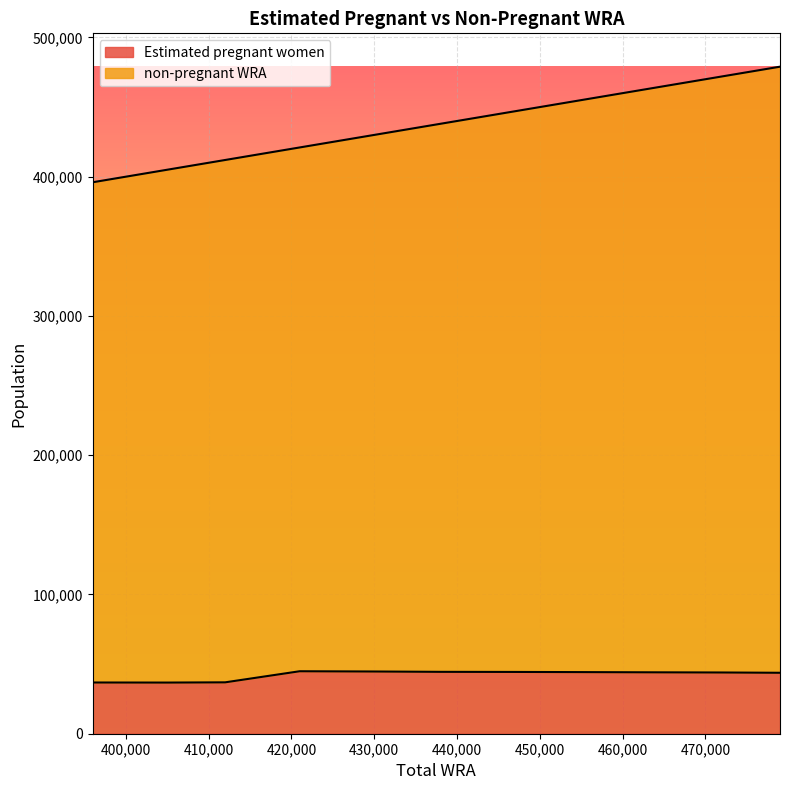

How many series are shown in this chart?

2